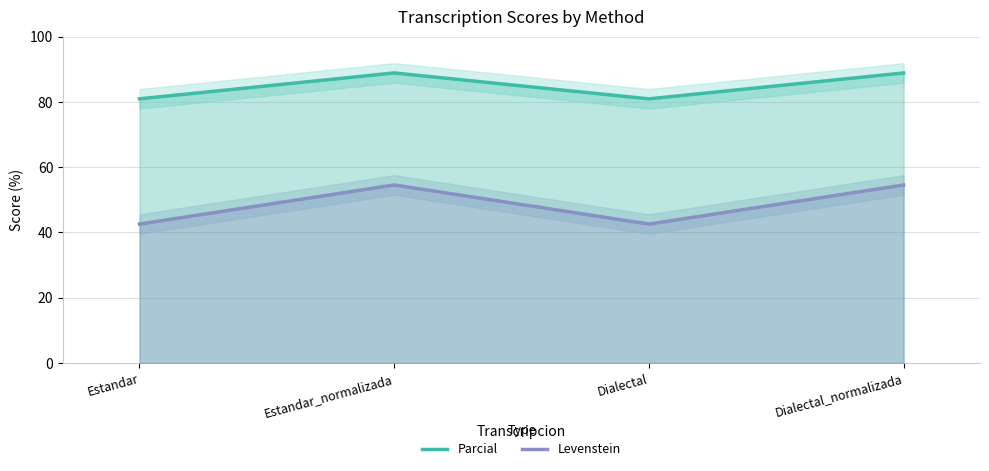

Reading left to right, transcribe all the data shown in this chart.

Parcial: 81.0	88.9	81.0	88.9
Levenstein: 42.6	54.5	42.6	54.5